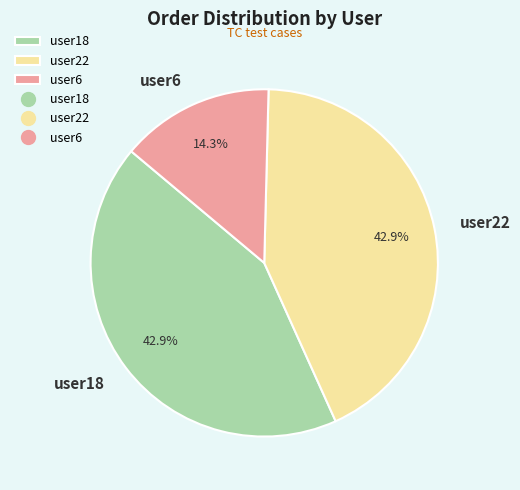

Do user18 and user22 together represent more than half of the pie?

Yes